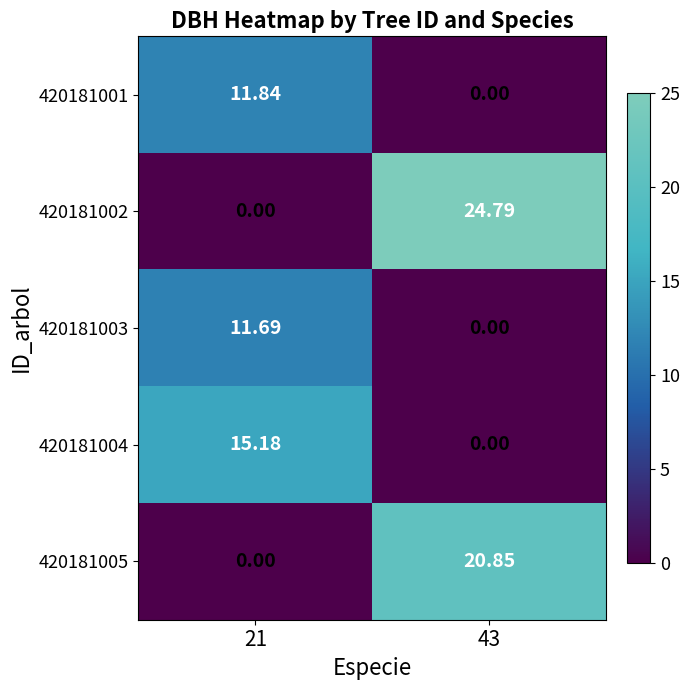

At how many categories does at least one series exceed 3?

2